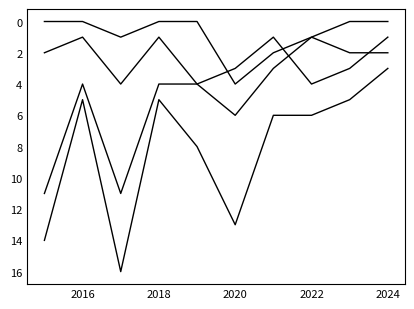

How many lines are shown in the chart?

4